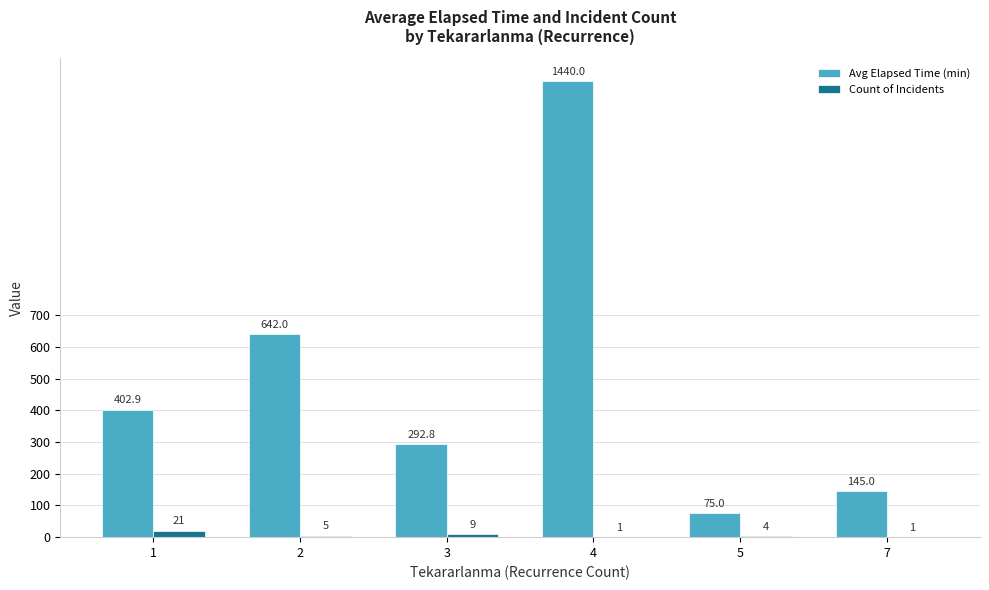

Read the Avg Elapsed Time (min) value at 5.

75.0